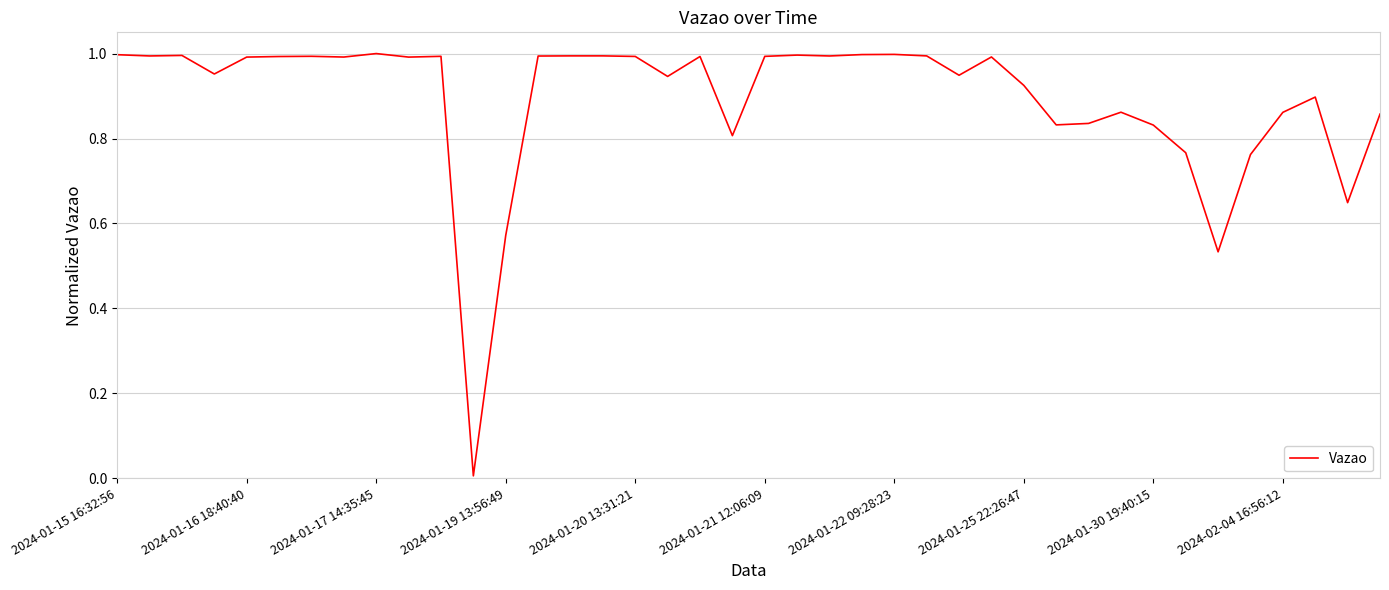

Is this an area chart (filled region under the line)?

No